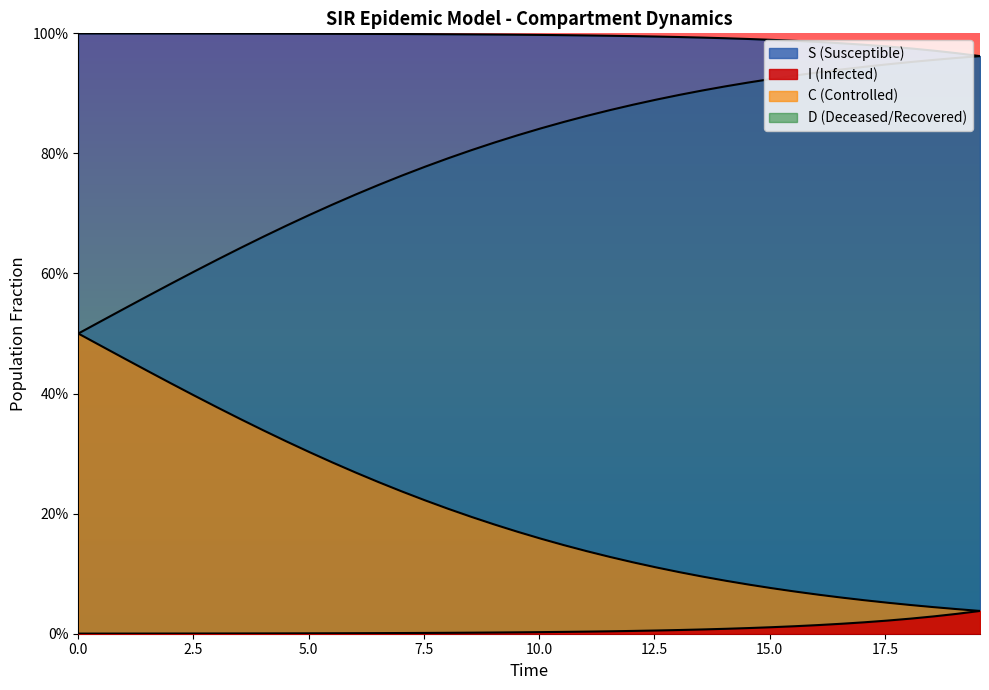

What is the value of the D point at the 3rd from the left?

0.5